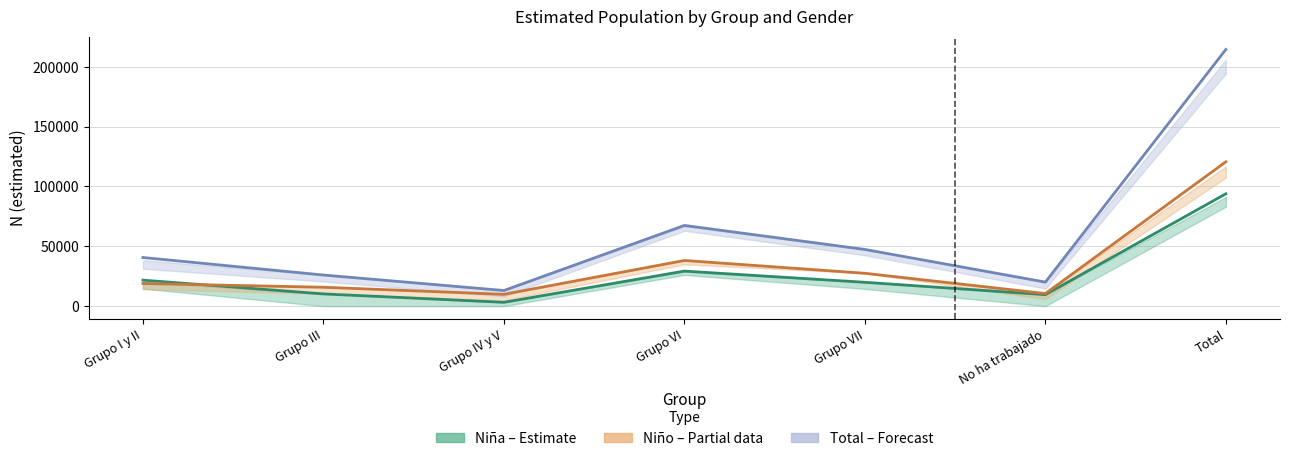

Which series changed the most between Grupo VII and No ha trabajado?

Total (Forecast)